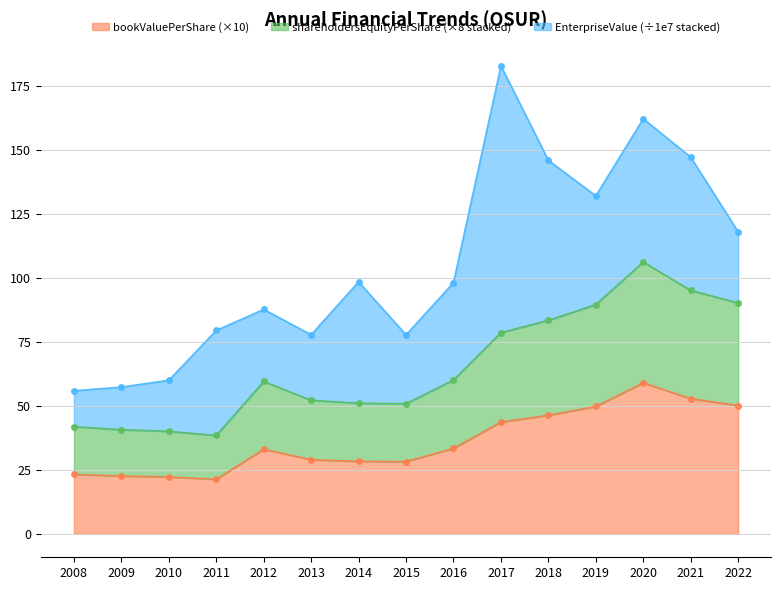

Which category has the highest value across all series?

2020